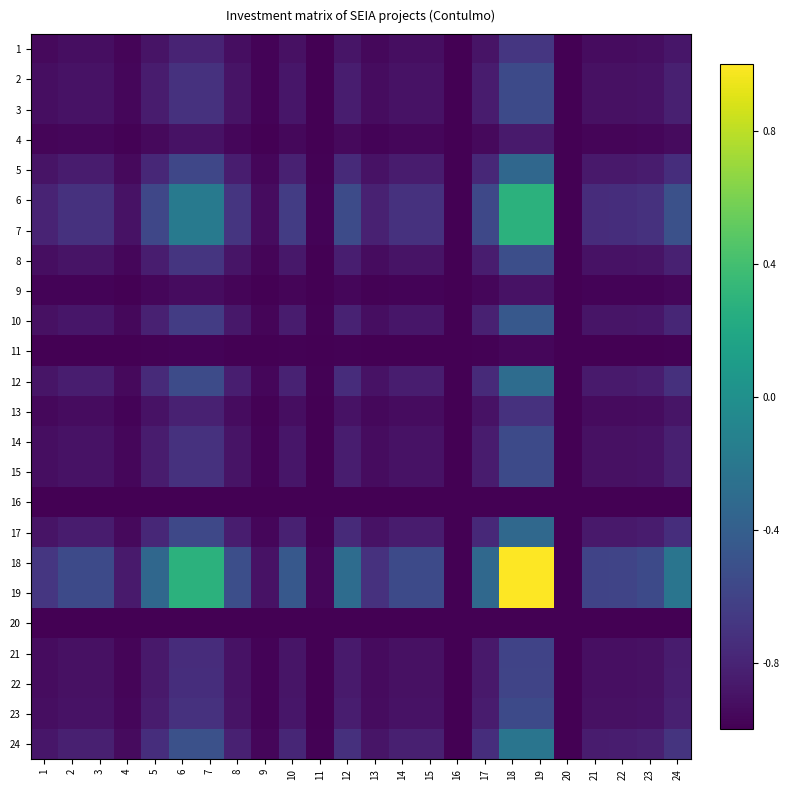

Which series has the largest range (max minus min)?

18